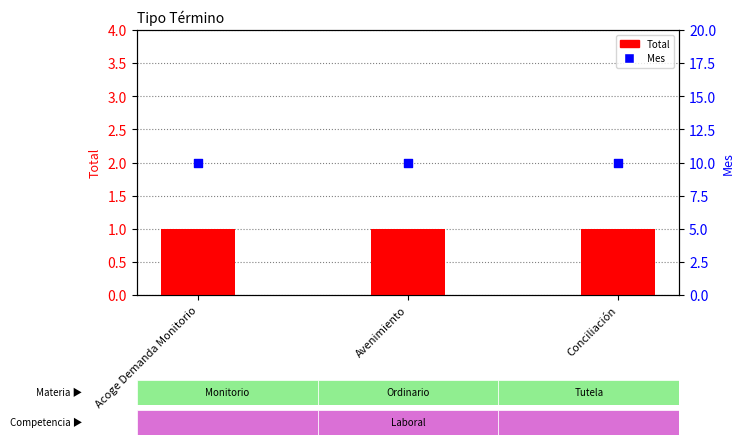

Which series reaches the maximum Y coordinate?

Mes